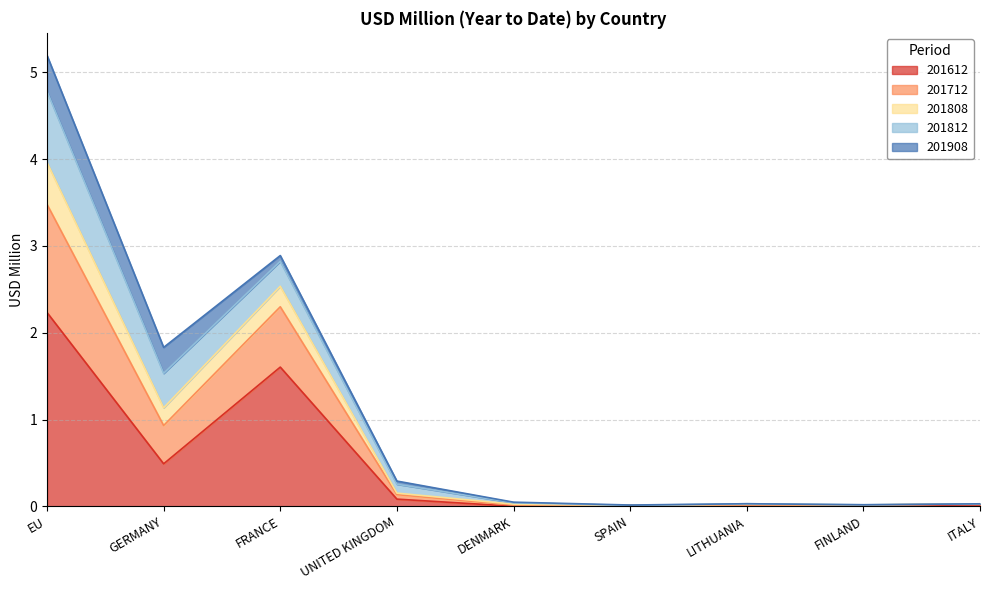

True or false: 201712 and 201612 cross at least once.

False